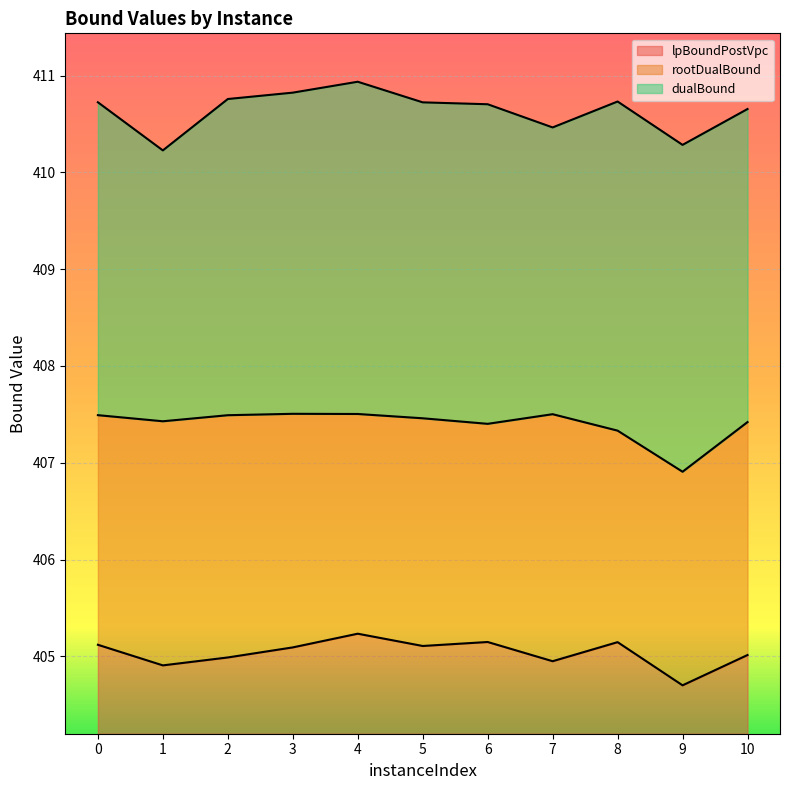

List the series in order of their overall mean, highest first.

dualBound, rootDualBound, lpBoundPostVpc